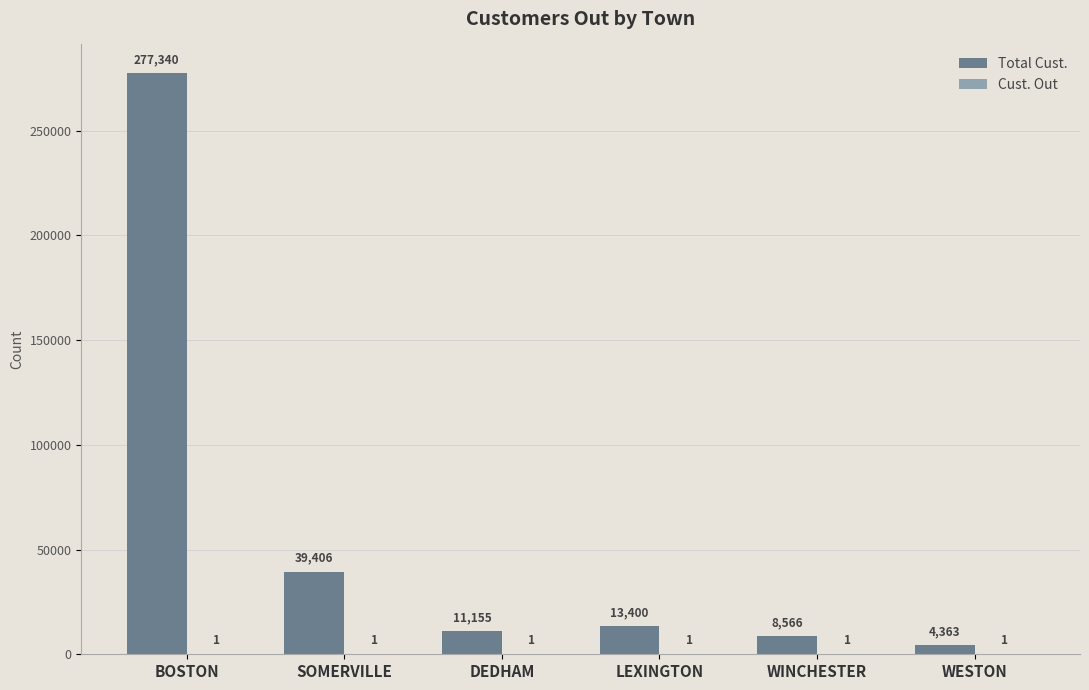

Which series has the largest total across all categories?

Total Cust.